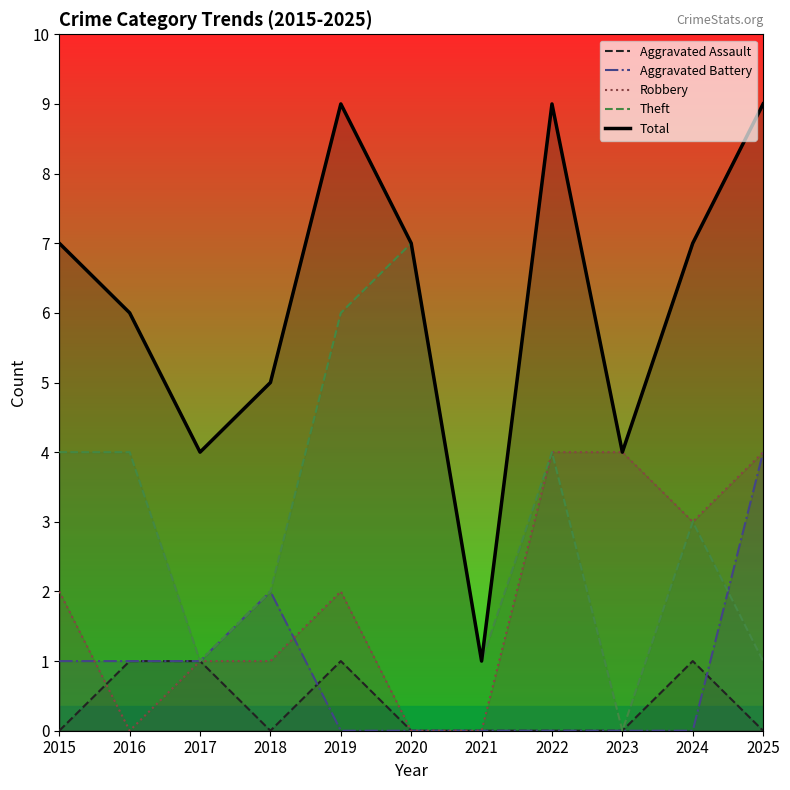

True or false: Aggravated Assault has a value of 2 at 2017.

False